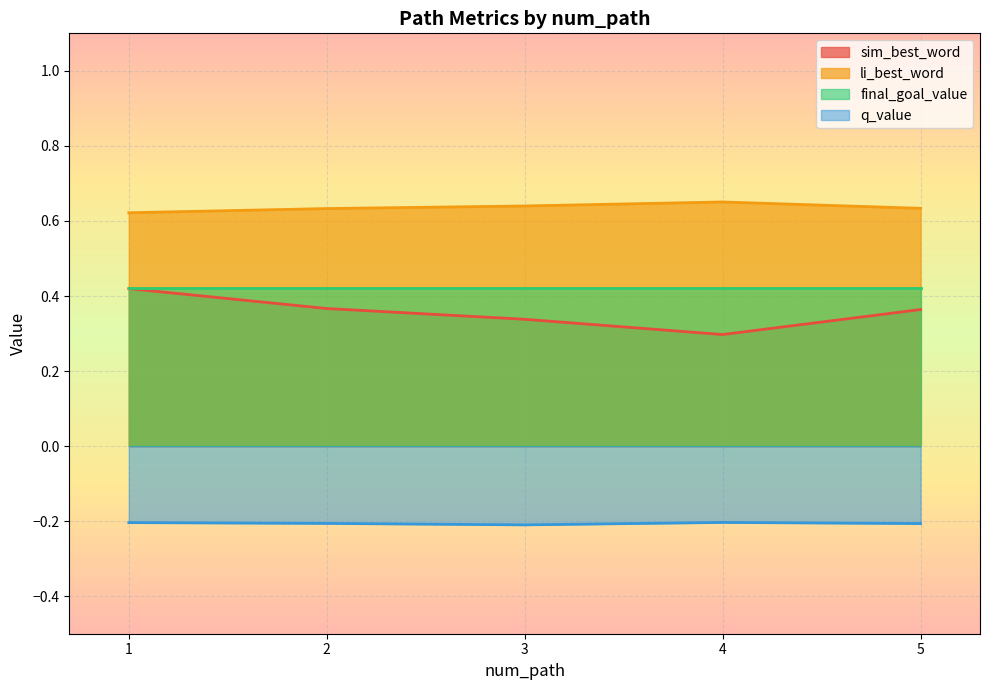

Where is the first local maximum for li_best_word?

4